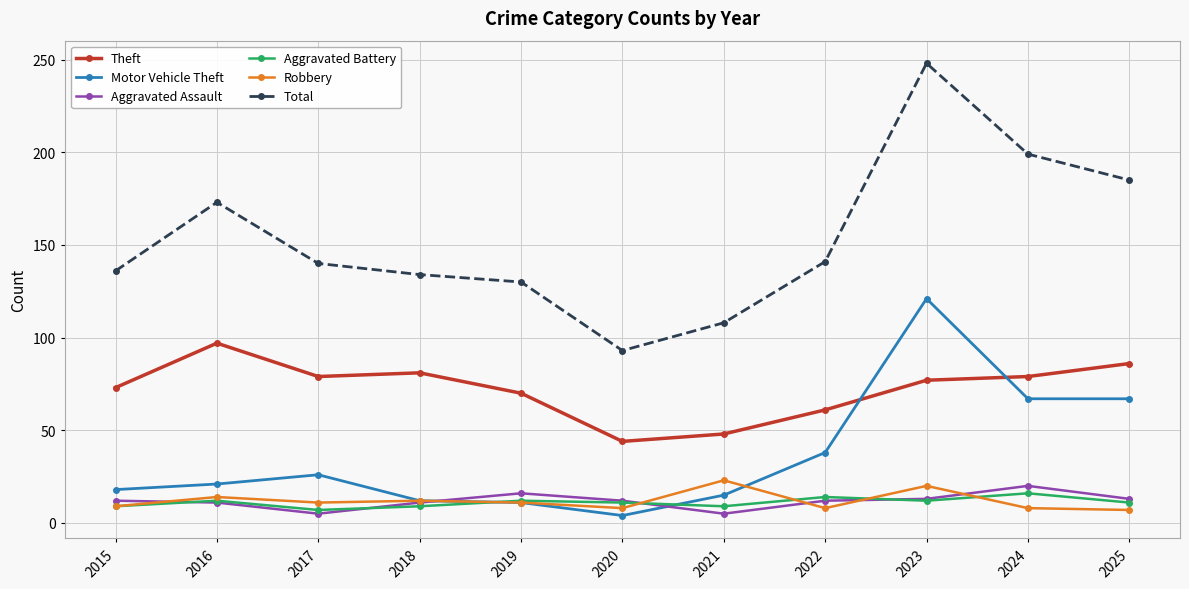

True or false: Theft and Robbery intersect in this chart.

False